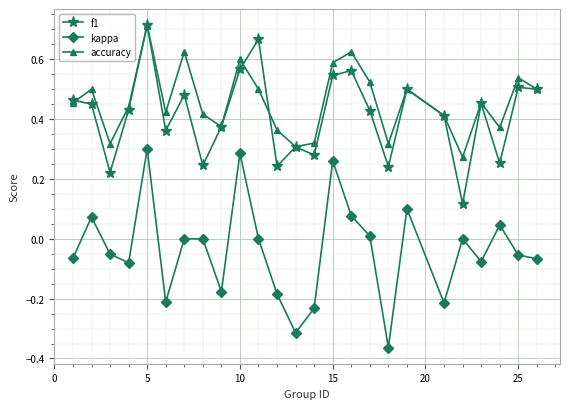

True or false: kappa and f1 cross at least once.

False